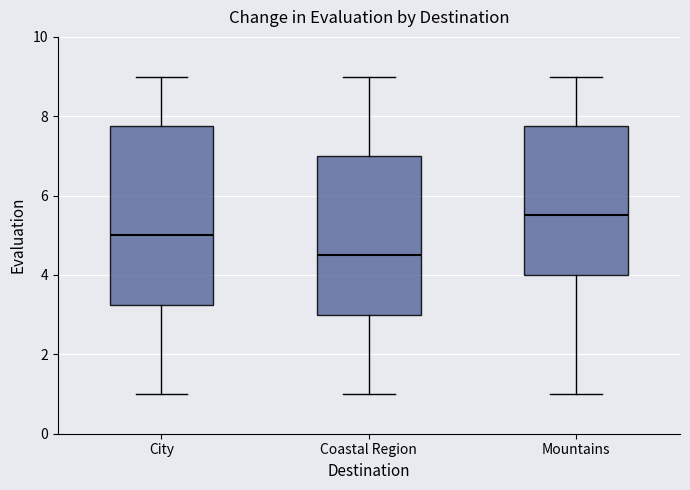

Which box is the tallest, from its lower edge to its upper edge?

City